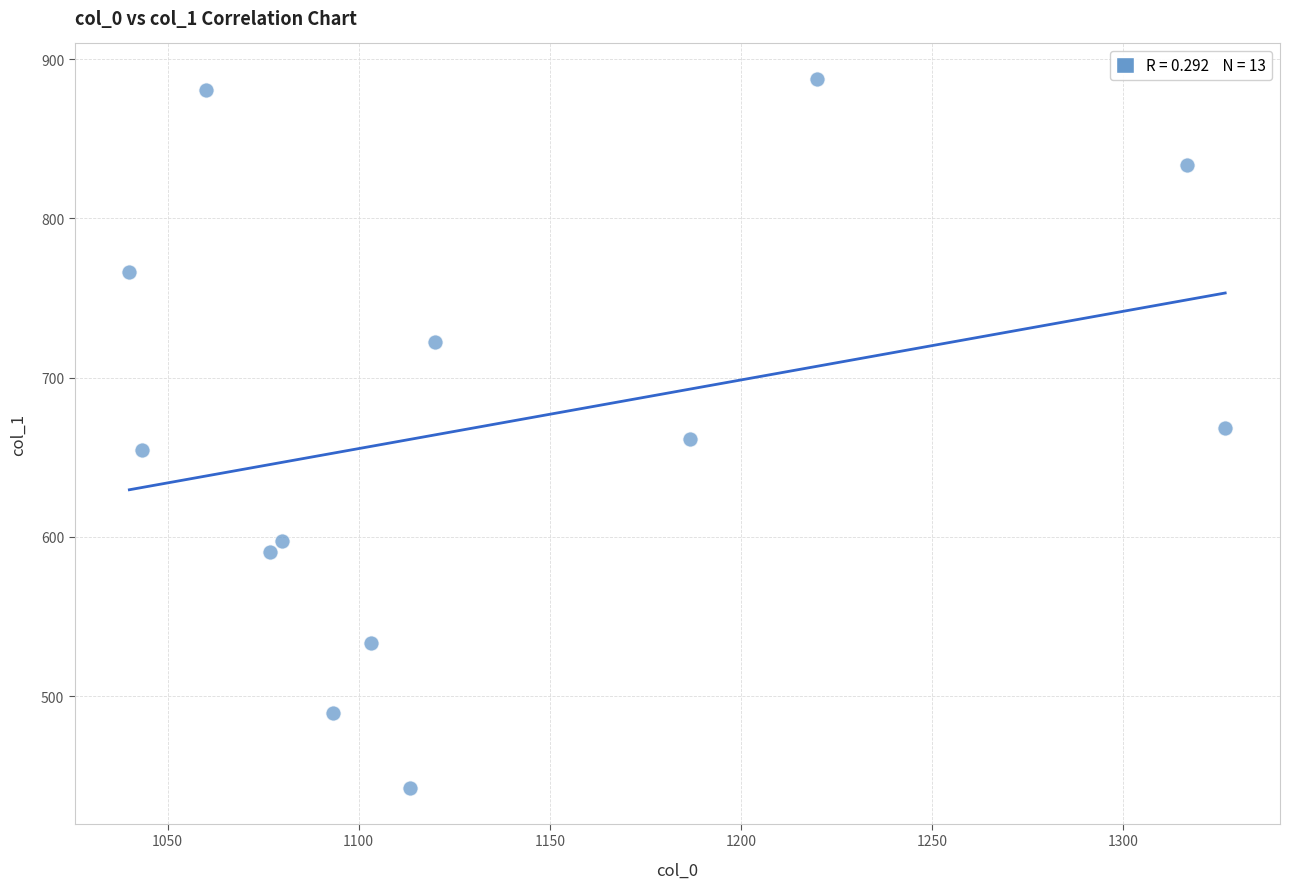

What is the range of X values (max minus min)?

286.7